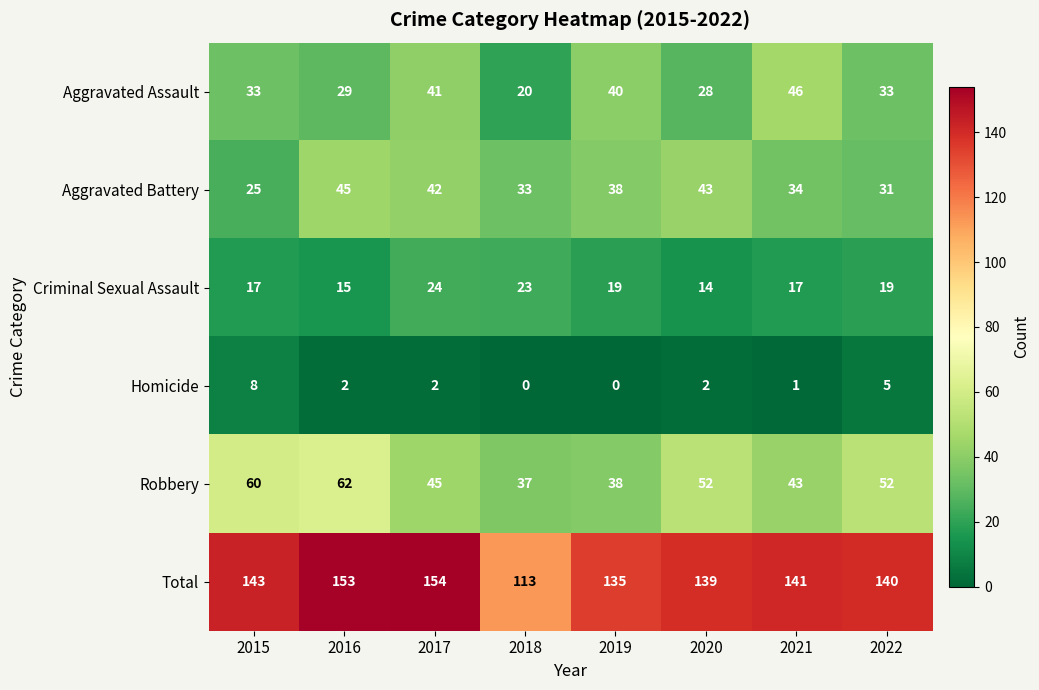

What is the difference between the maximum and minimum values in the Homicide series?

8